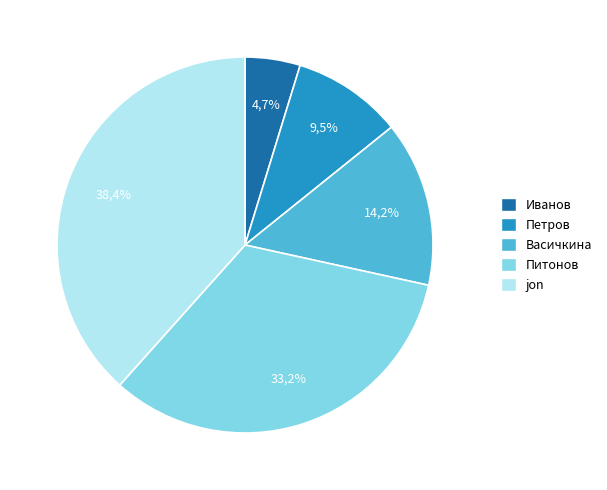

True or false: Иванов accounts for 5% of the total.

True